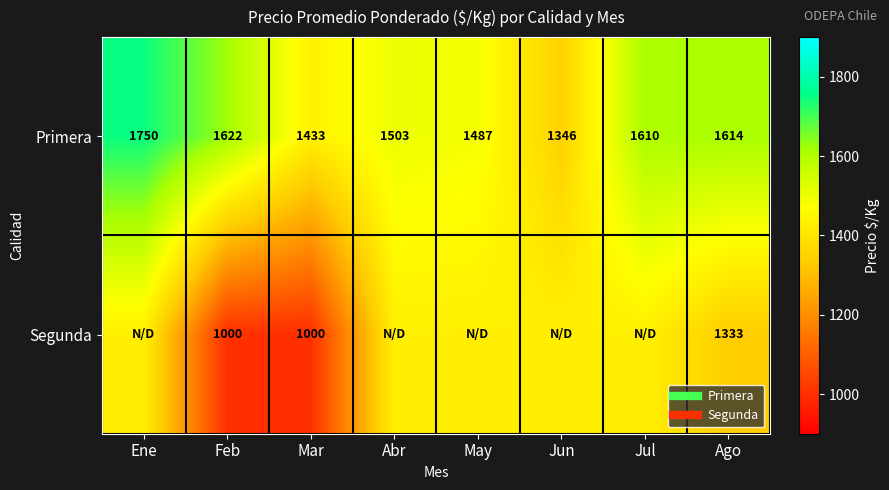

The value of Segunda at Feb is 471.4. True or false?

False